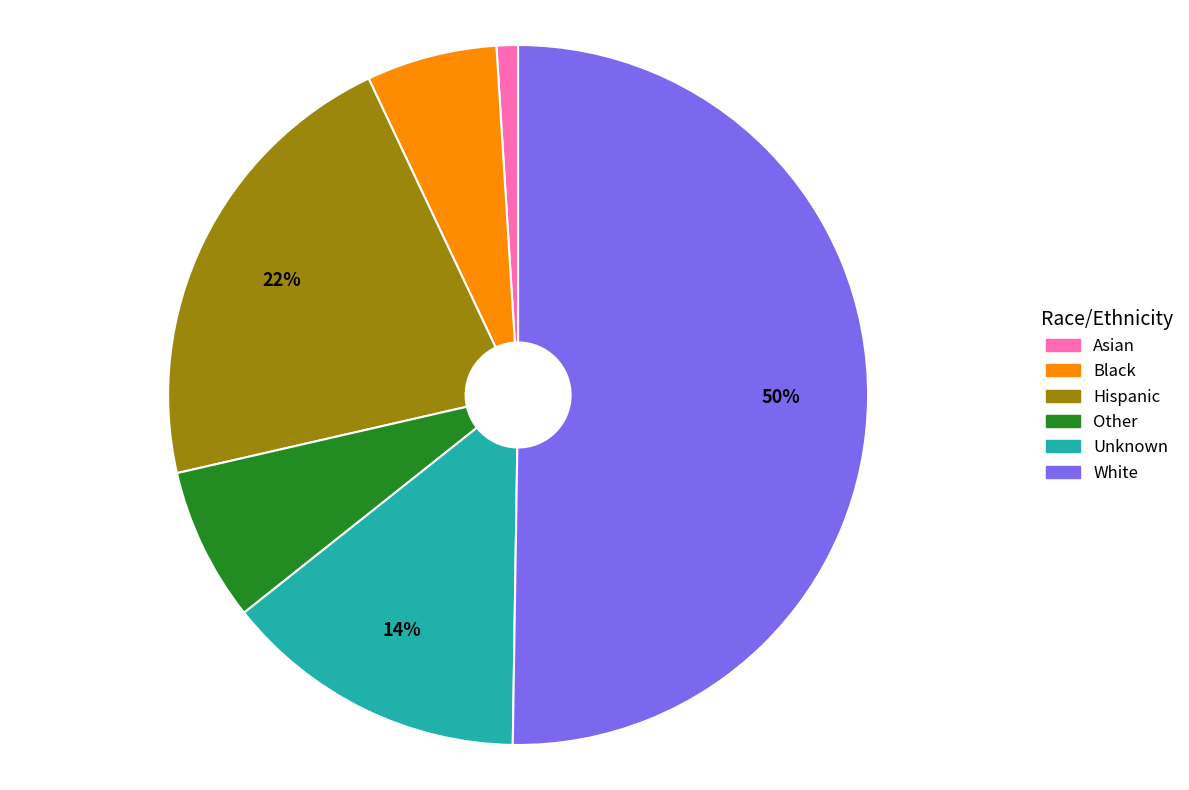

Which slice represents more than half of the pie?

White